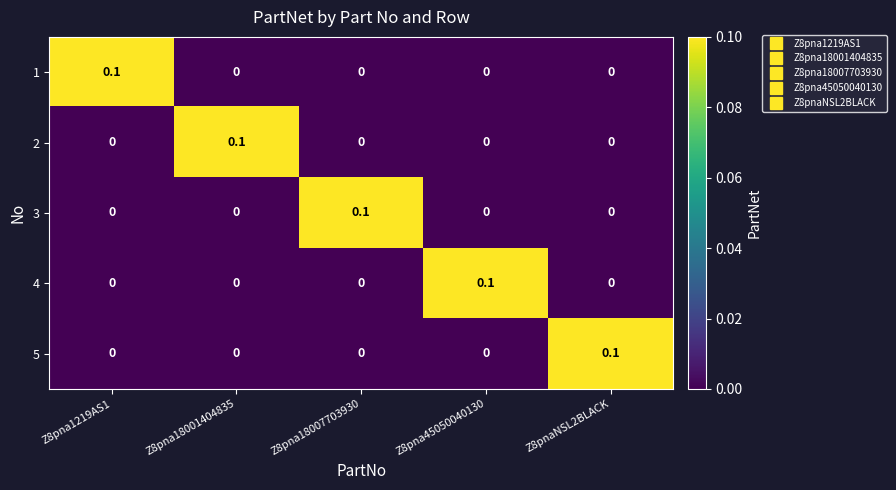

Count the 2 values in the range 0 to 1.

5